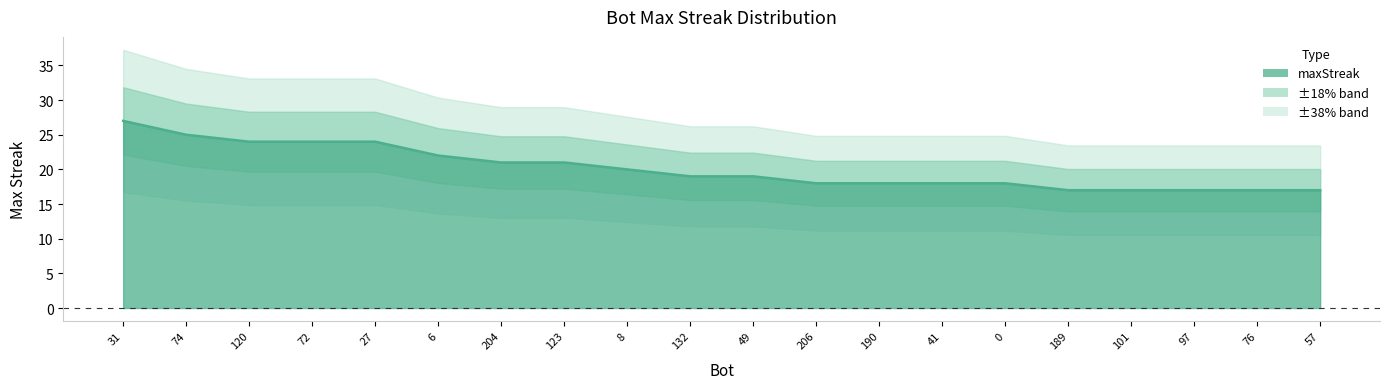

Count the values in the range 18 to 24.

13